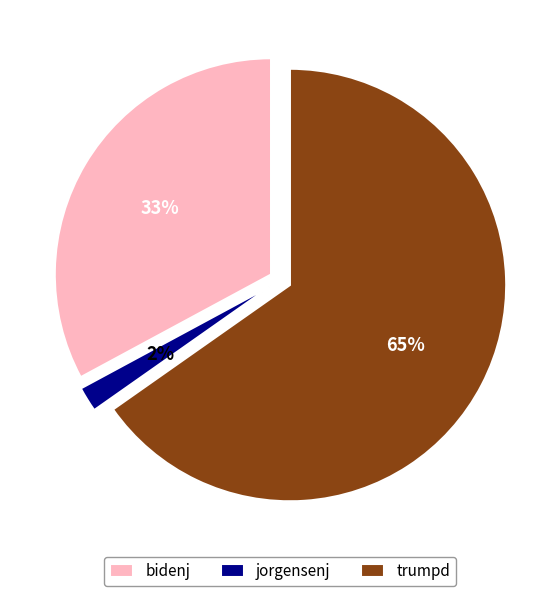

What is the smallest slice in the pie chart?

jorgensenj